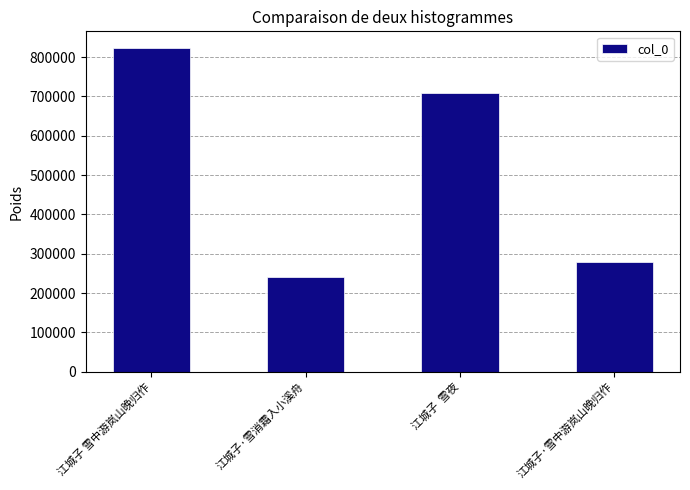

What is the sum of all values?

2052231